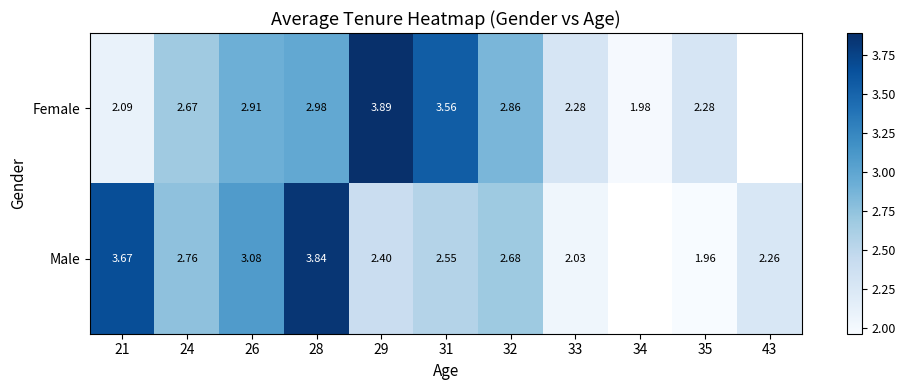

At 32, list the series in order from smallest to largest.

Male, Female